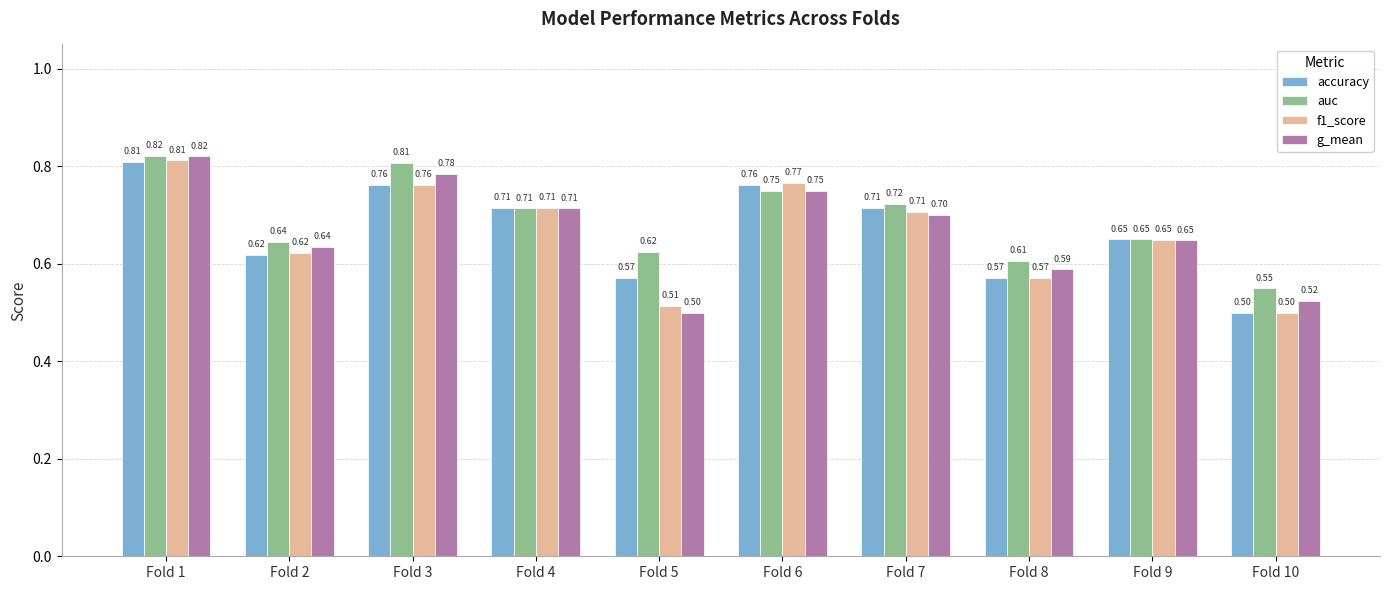

What are all the series names shown in the legend?

accuracy, auc, f1_score, g_mean